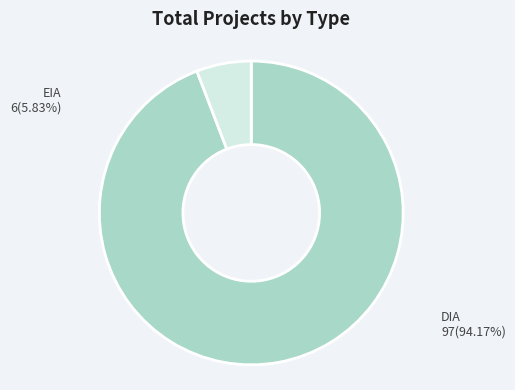

Does any single category account for the majority?

Yes